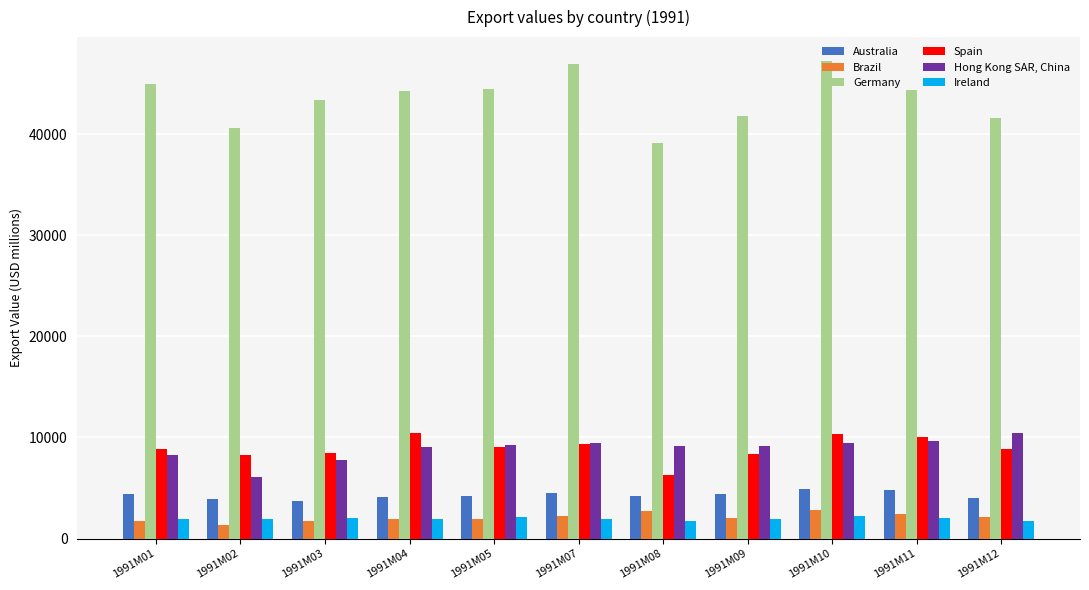

What are all the series names shown in the legend?

Australia, Brazil, Germany, Spain, Hong Kong SAR, China, Ireland